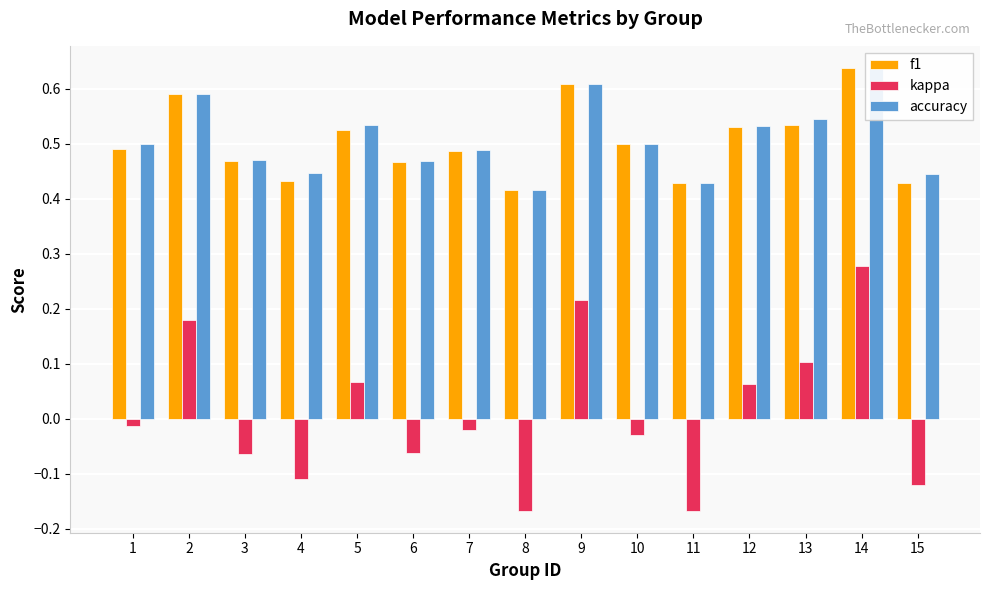

Reading left to right, list all the values displayed in this chart.

f1: 1=0.5	2=0.6	3=0.5	4=0.4	5=0.5	6=0.5	7=0.5	8=0.4	9=0.6	10=0.5	11=0.4	12=0.5	13=0.5	14=0.6	15=0.4
kappa: 1=-0.0	2=0.2	3=-0.1	4=-0.1	5=0.1	6=-0.1	7=-0.0	8=-0.2	9=0.2	10=-0.0	11=-0.2	12=0.1	13=0.1	14=0.3	15=-0.1
accuracy: 1=0.5	2=0.6	3=0.5	4=0.4	5=0.5	6=0.5	7=0.5	8=0.4	9=0.6	10=0.5	11=0.4	12=0.5	13=0.5	14=0.6	15=0.4